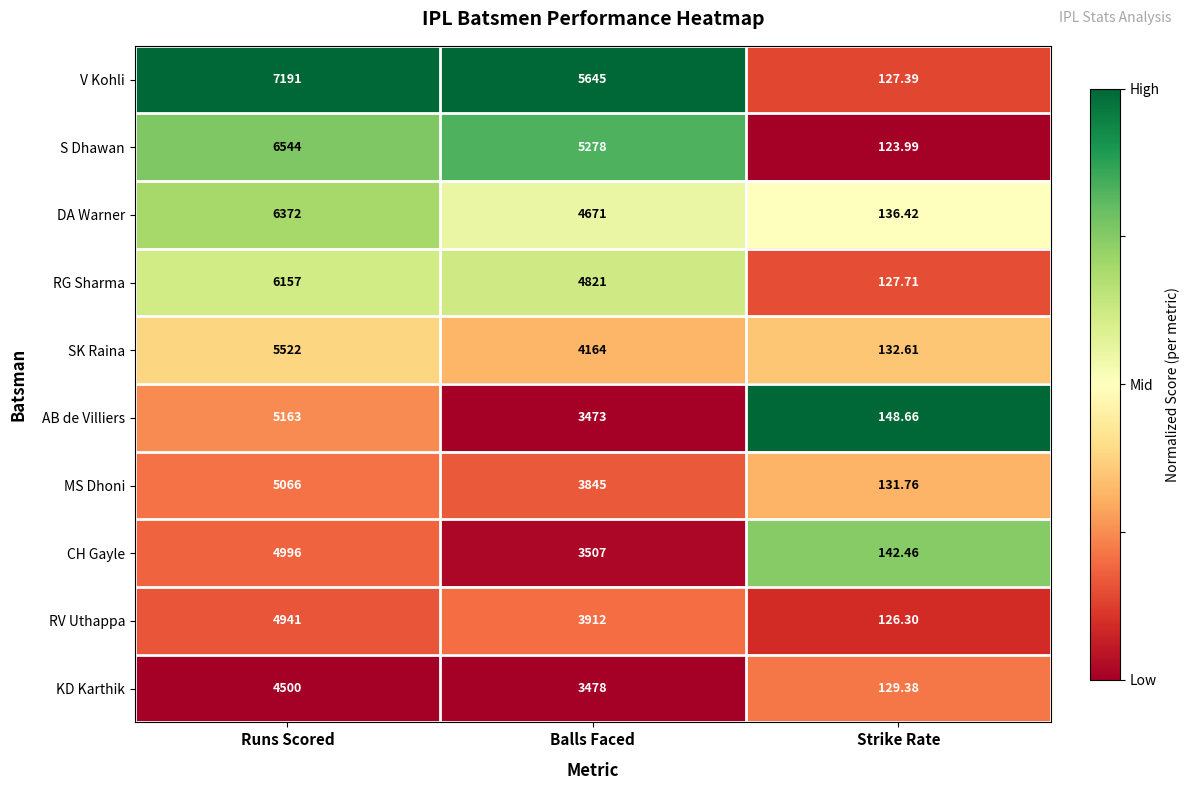

What is the total value across all series at Balls Faced?

42794.0